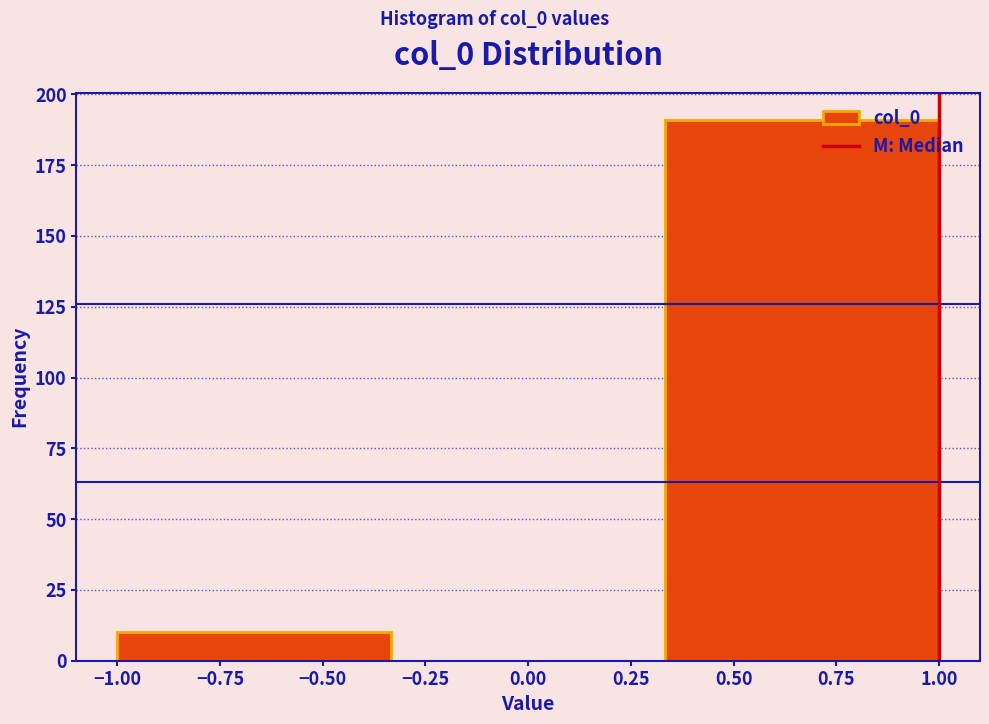

Reading left to right, list every bar in this chart as the range it spans on the x-axis followed by its height. Neither the bar edges nor the heights are printed on the chart, so give them approximately, as read against the axes.

-1.00 to -0.35: 10
-0.35 to 0.35: 0
0.35 to 1.00: 190